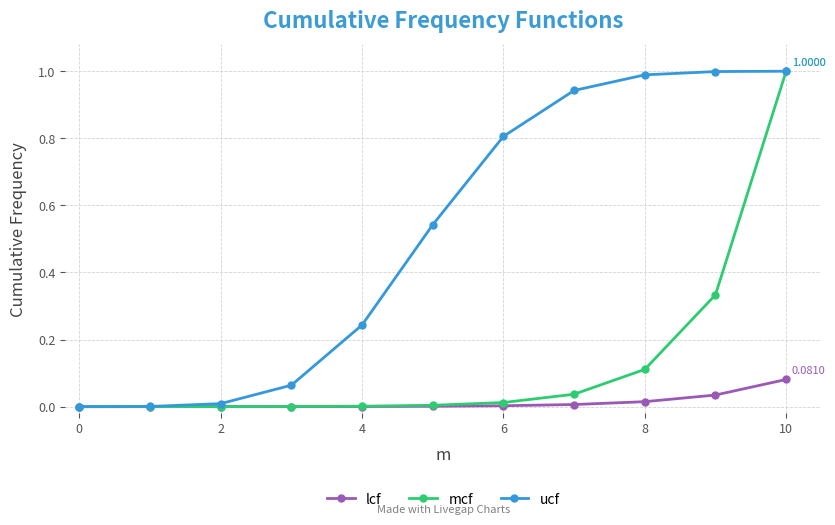

Rank the series by their average value, from highest to lowest.

ucf, mcf, lcf